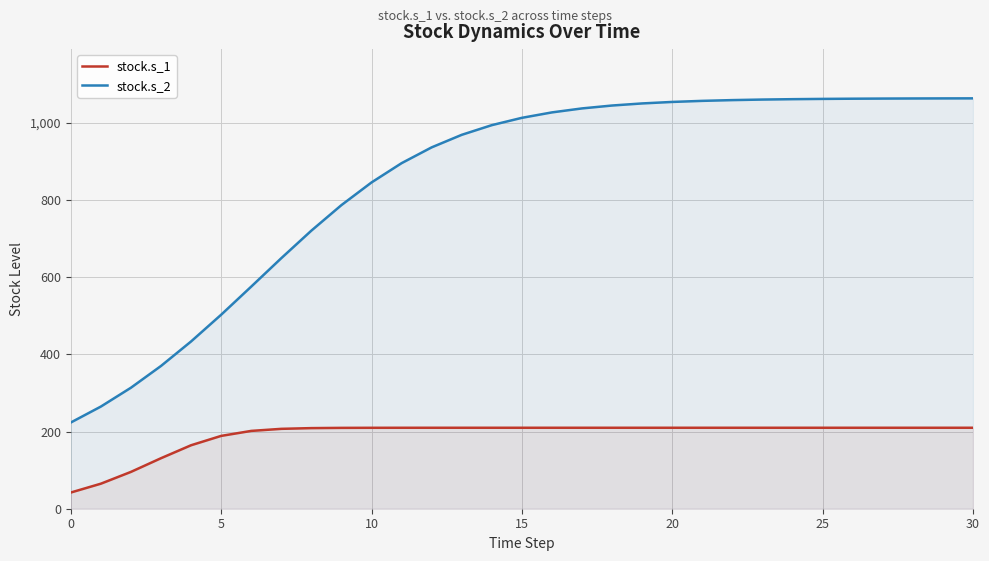

The value of stock.s_1 at 7 is 85.7. True or false?

False